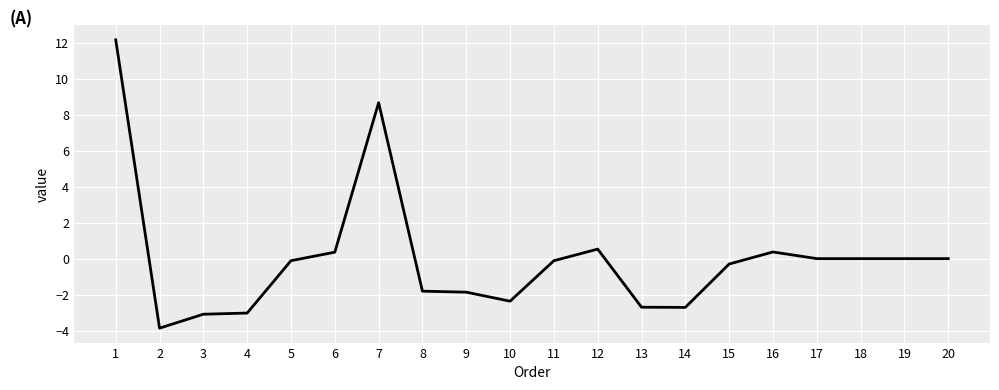

The chart shows a value of 15.4 at 7. True or false?

False